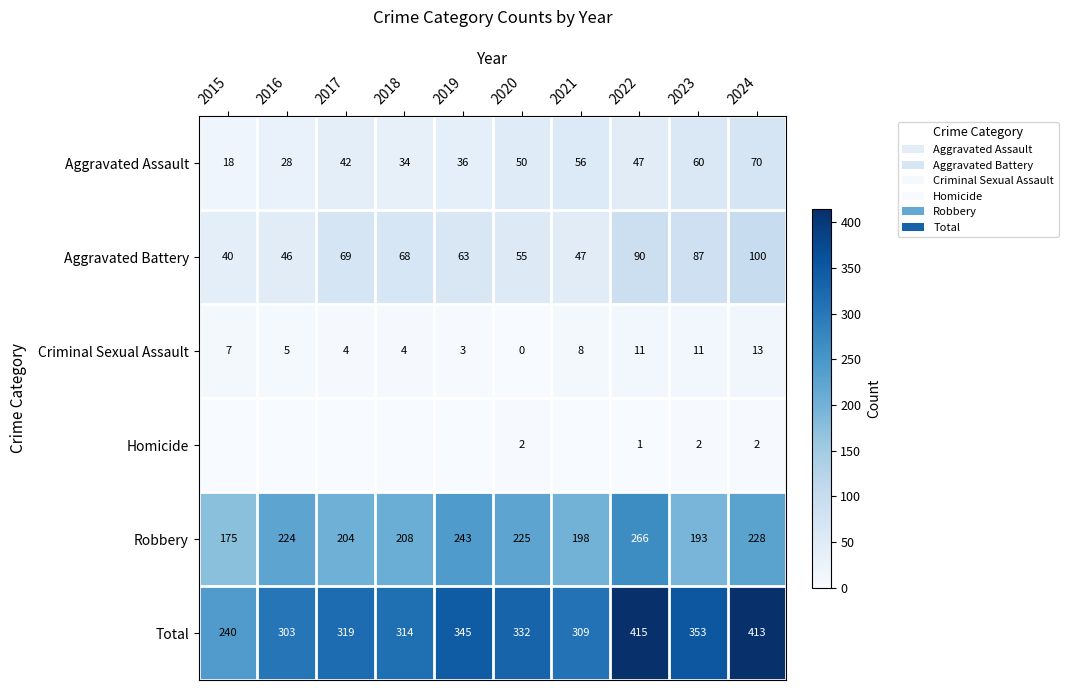

What is the difference between the second highest and second lowest values in the Criminal Sexual Assault series?

8